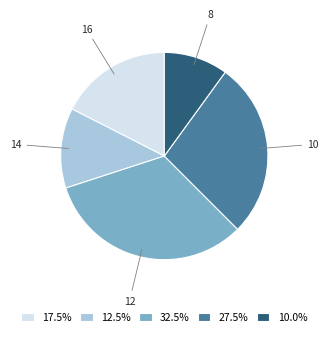

True or false: 8 accounts for 16% of the total.

False